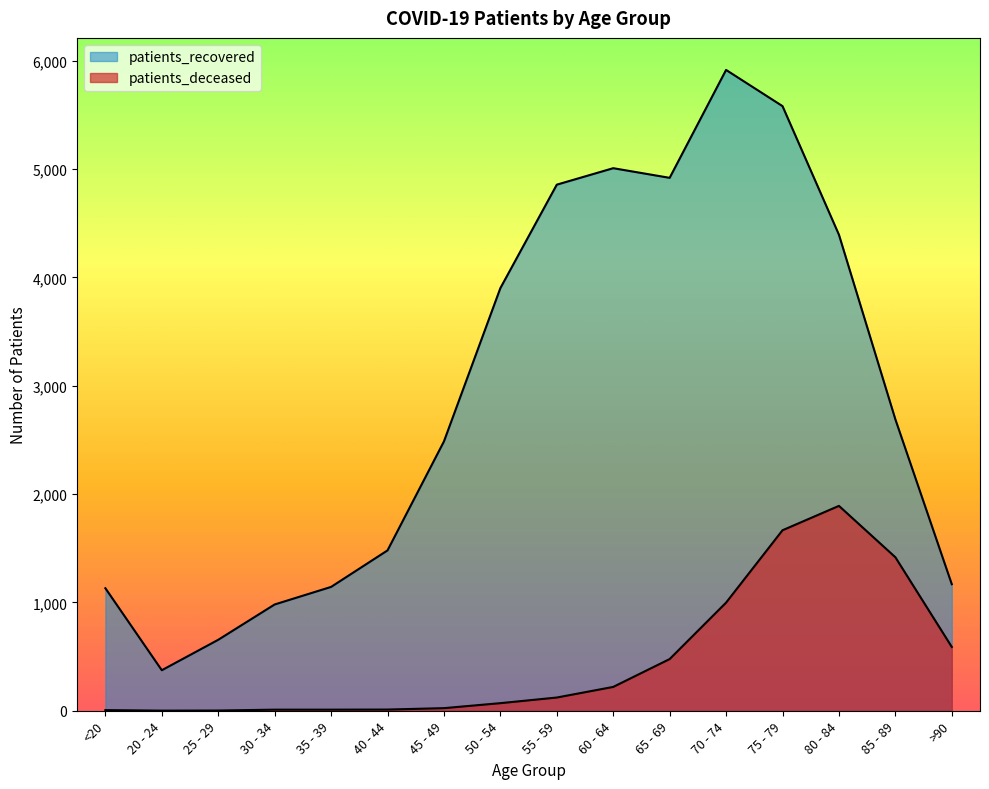

True or false: patients_deceased and patients_recovered cross at least once.

False